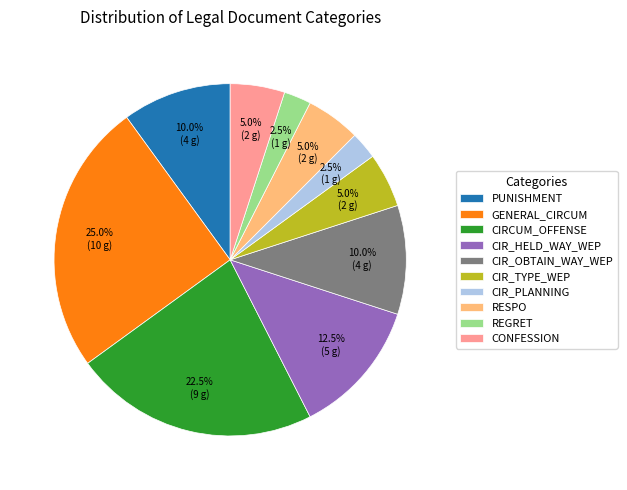

Between RESPO and PUNISHMENT, which is larger?

PUNISHMENT